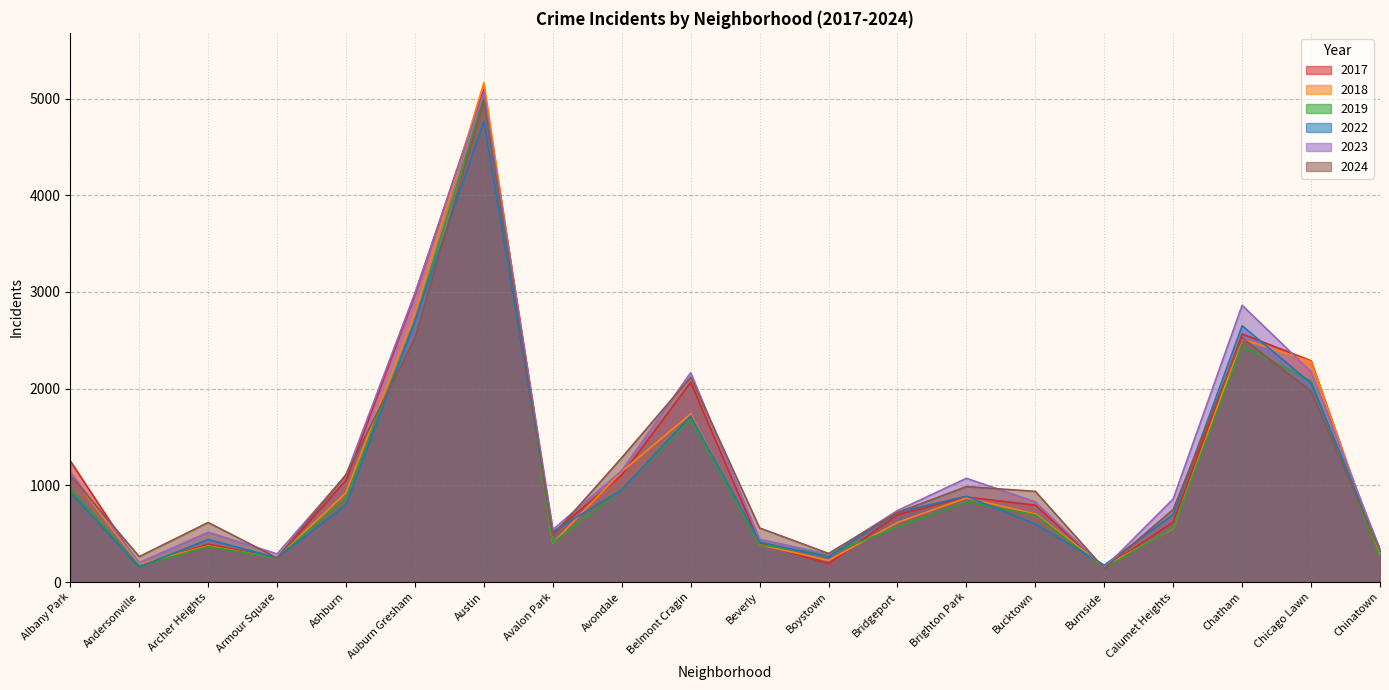

How many times do 2017 and 2022 cross each other?

9